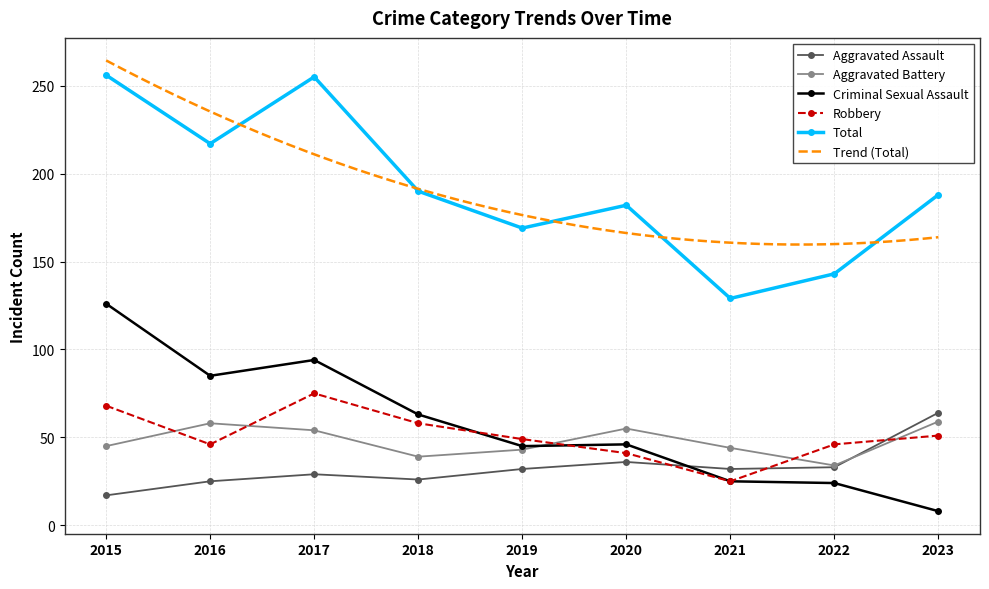

What is the value of the Criminal Sexual Assault point at the 5th from the left?

45